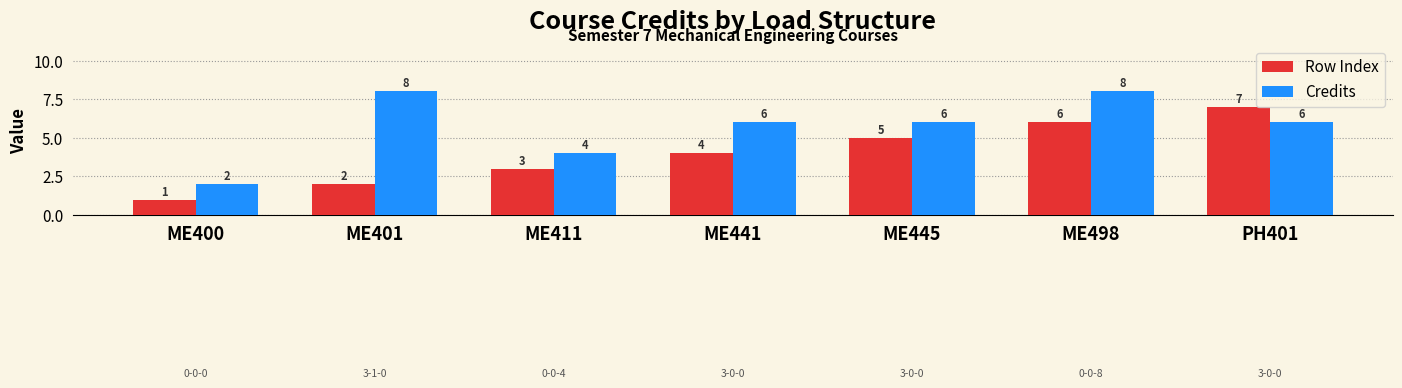

At which category is the sum across all series the highest?

ME498